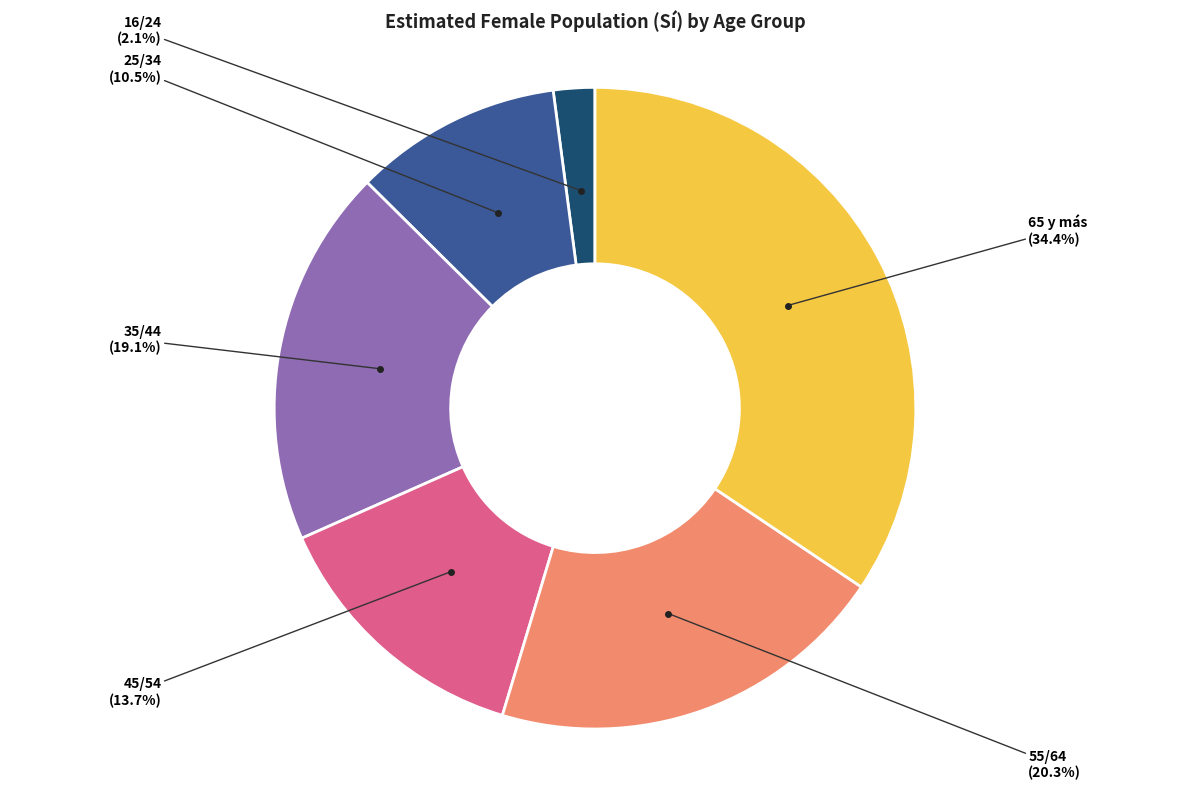

Is there a majority slice in this chart?

No